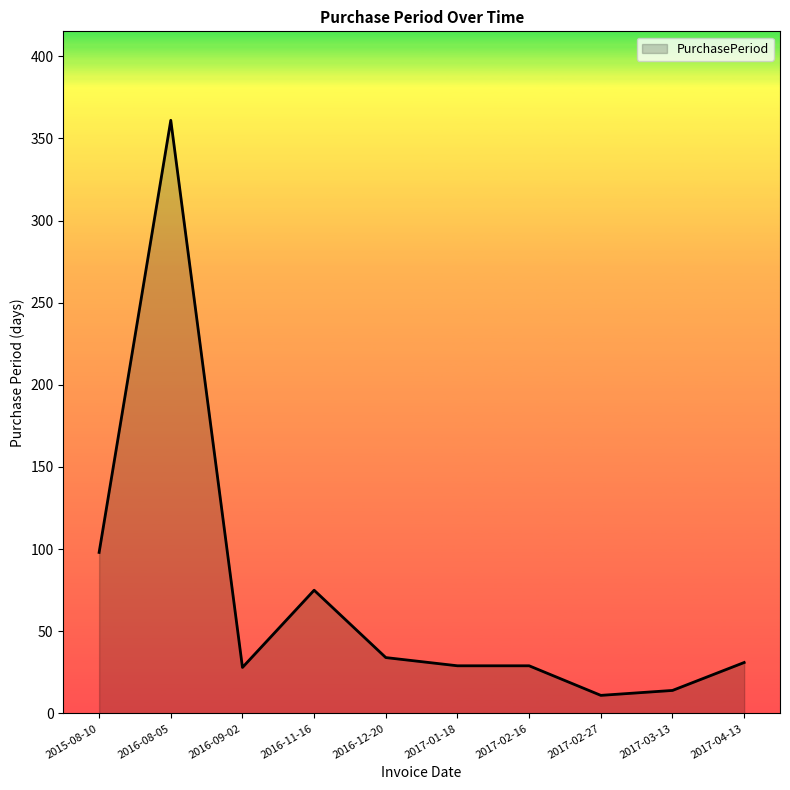

What is the change in value from 2015-08-10 to 2017-03-13?

-84